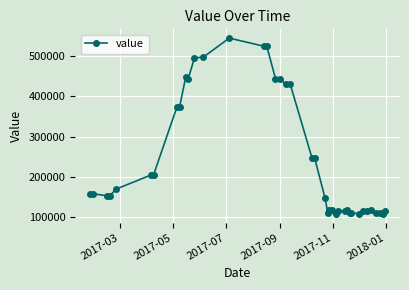

True or false: the data has more than 2 interior local peaks.

True